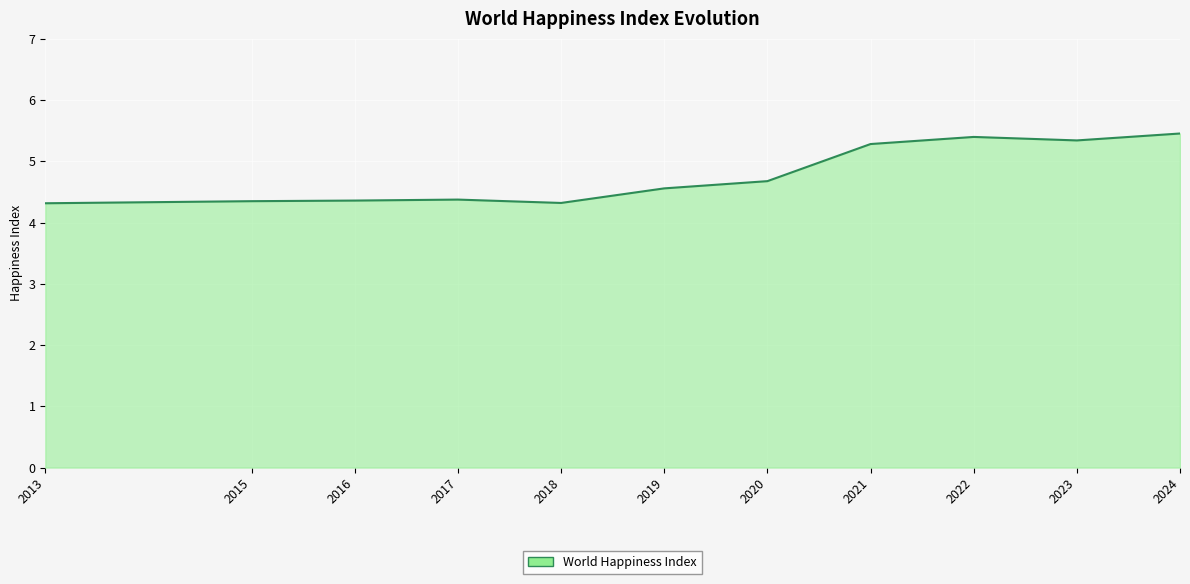

What is the minimum value shown in the chart?

4.3